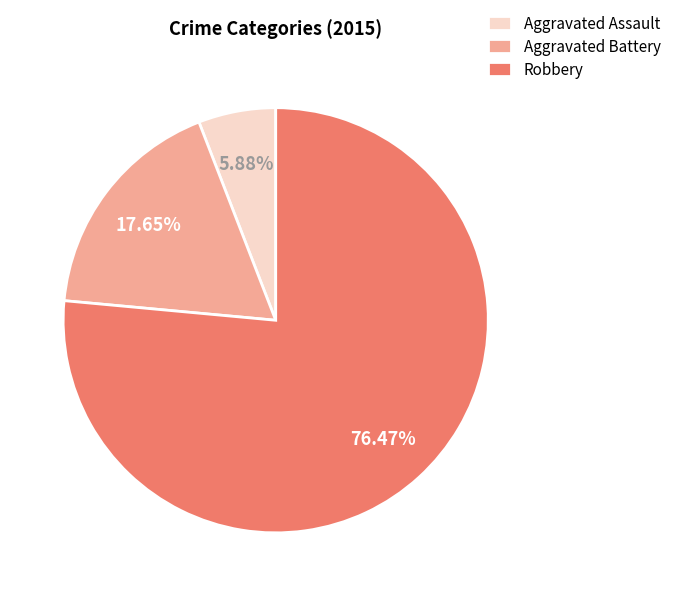

To the nearest percent, what portion does Aggravated Battery represent?

18%